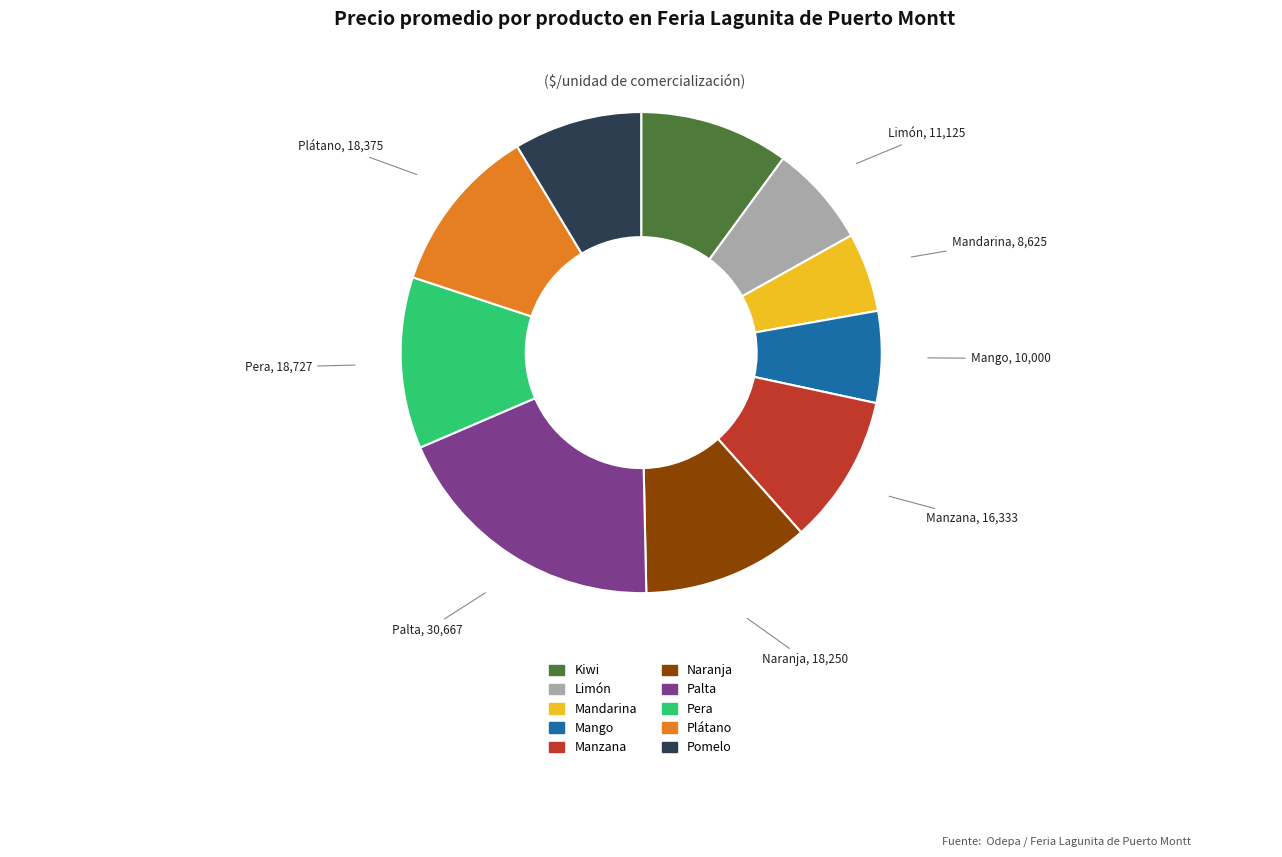

Do Mango and Manzana together represent more than half of the pie?

No